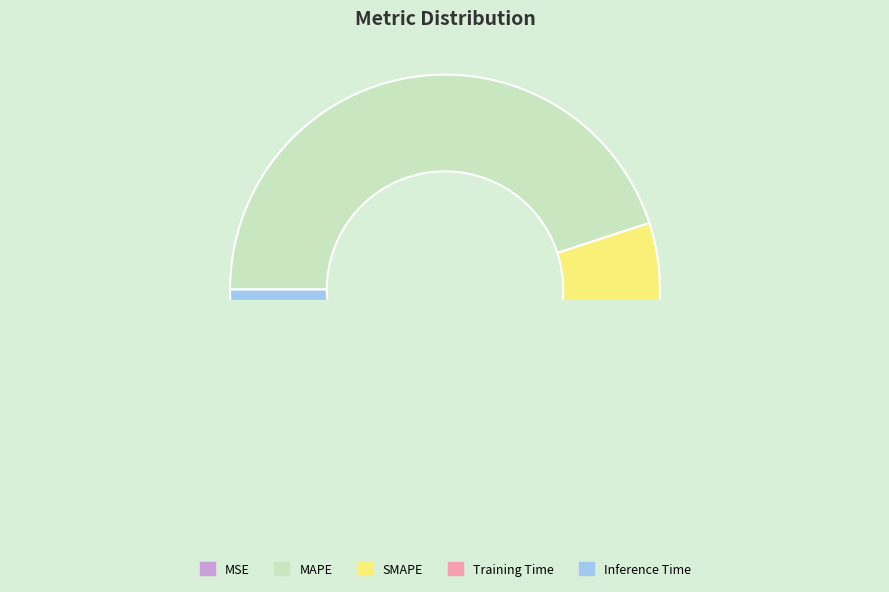

Is there a majority slice in this chart?

No